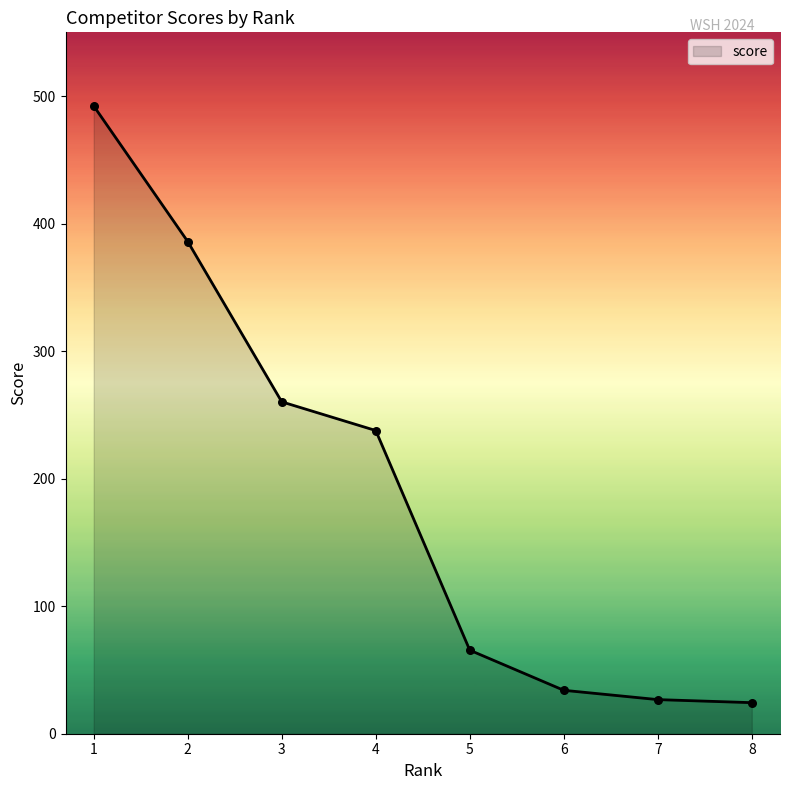

Between 2 and 6, which is larger?

2